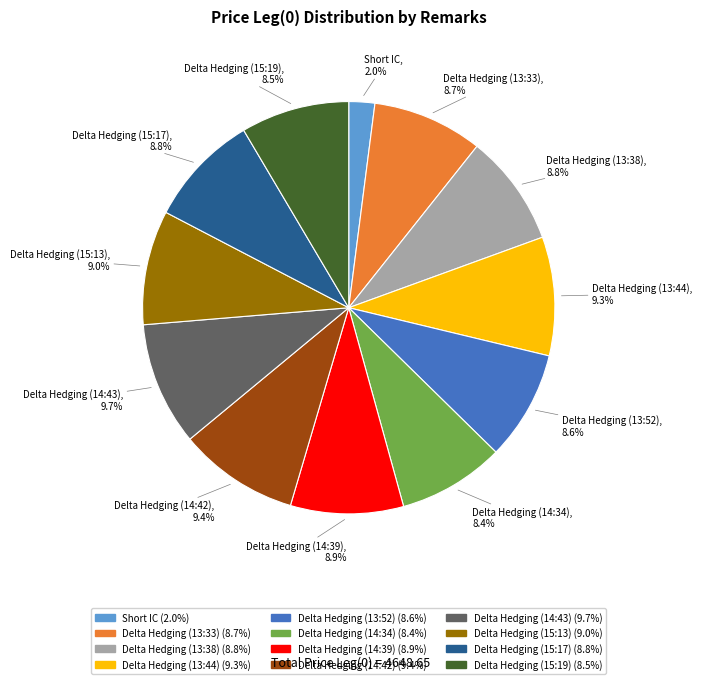

The Delta Hedging (14:42) slice represents 9% of the pie. True or false?

True